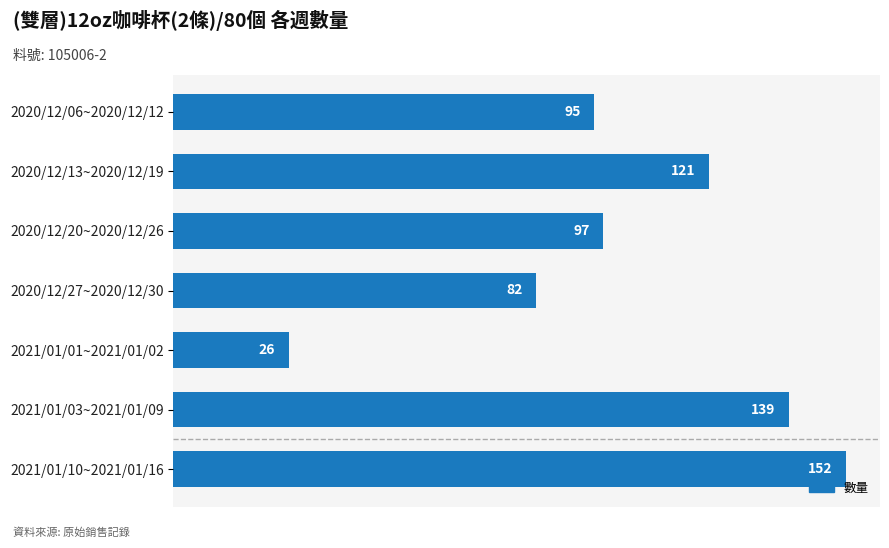

What is the sum of all values?

712